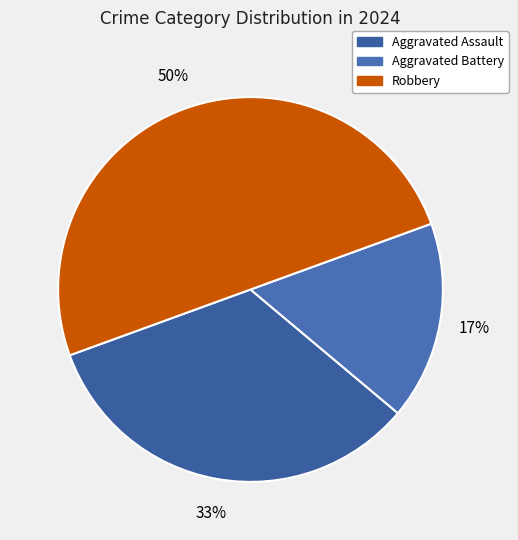

Which slice is the largest?

Robbery